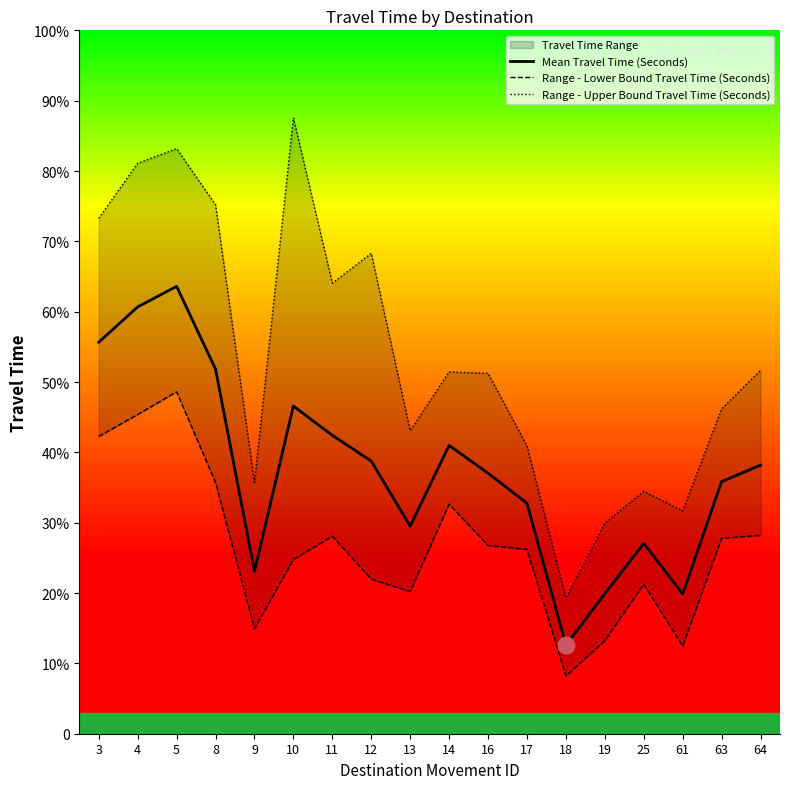

Which series has the largest total across all categories?

Range - Upper Bound Travel Time (Seconds)